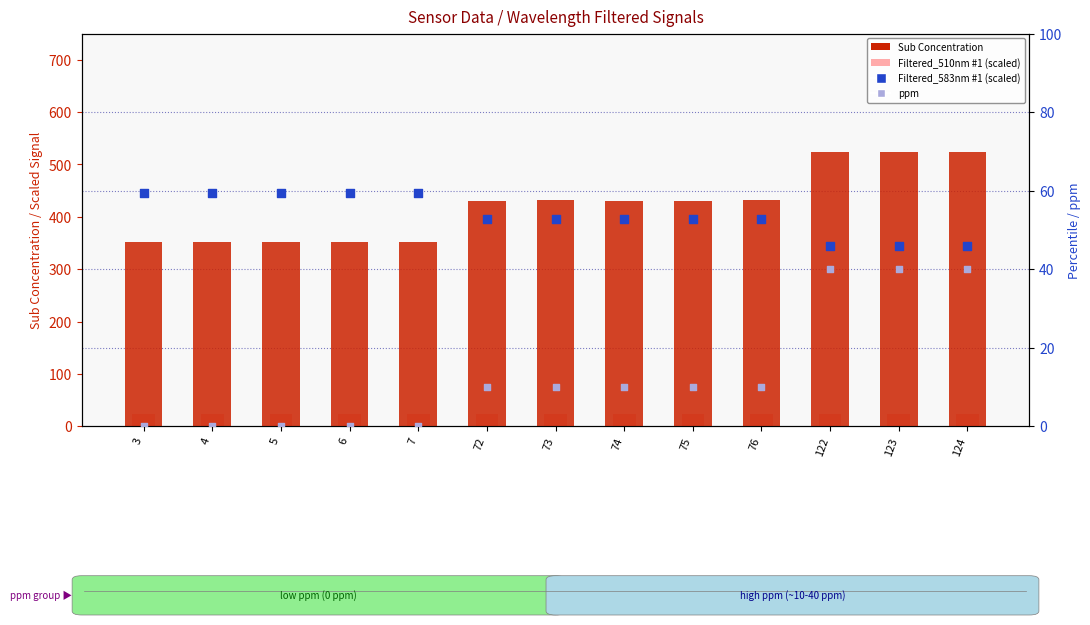

At which category is the sum across all series the highest?

124